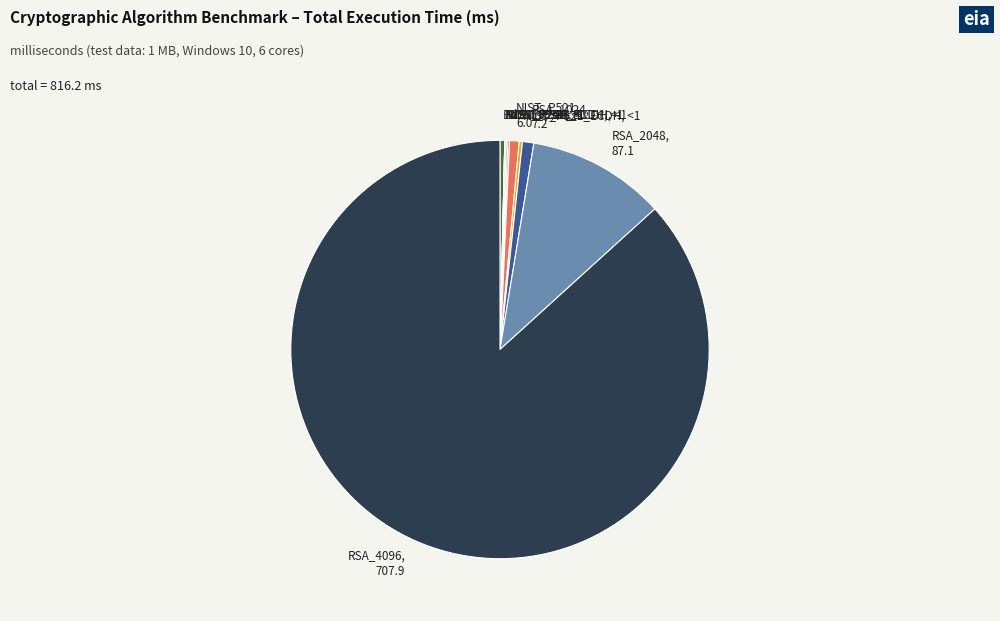

Combined, do RSA_1024, 7.2 and Ed25519, <1 account for over 50%?

No